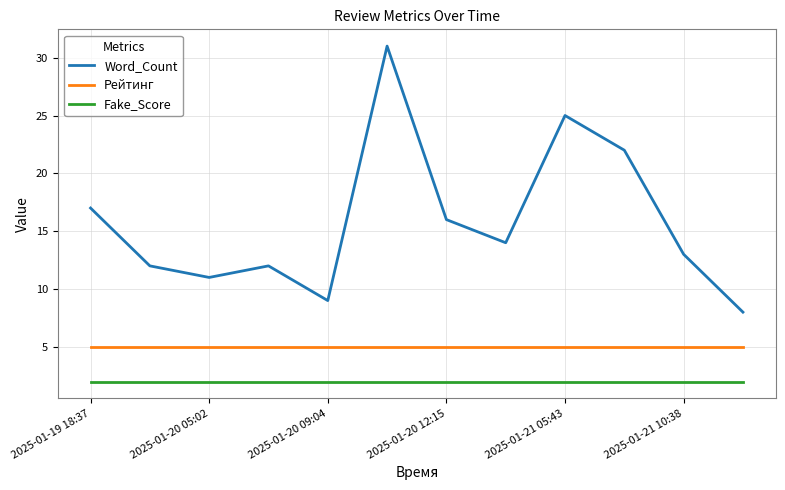

List the series in order of their peak value, lowest first.

Fake_Score, Рейтинг, Word_Count